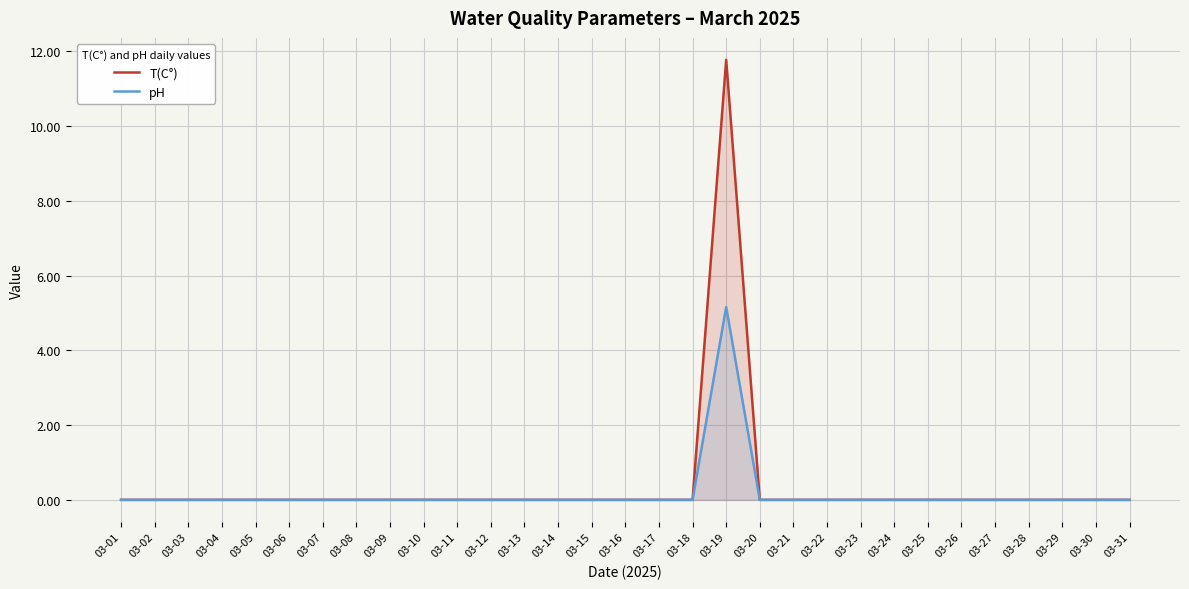

Between 03-03 and 03-14, which series saw the biggest shift?

T(C°)